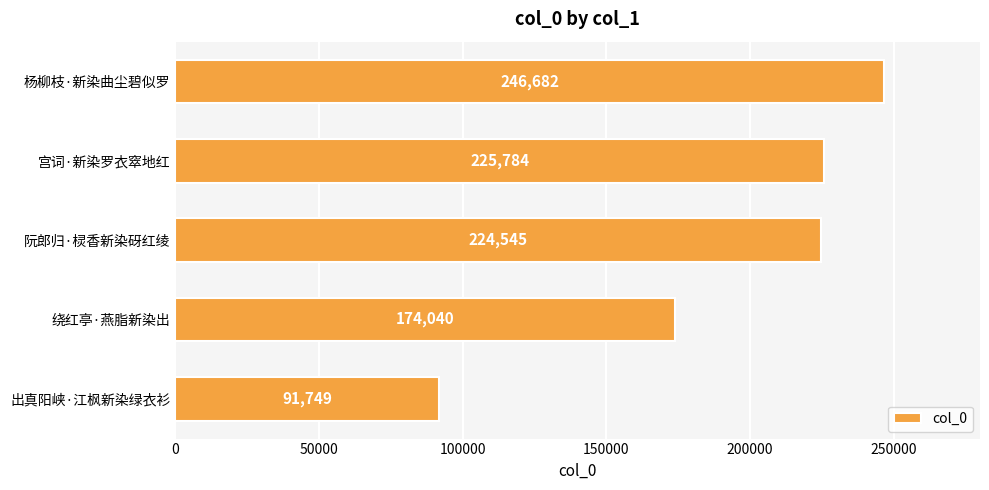

The chart shows a value of 246682 at 杨柳枝·新染曲尘碧似罗. True or false?

True